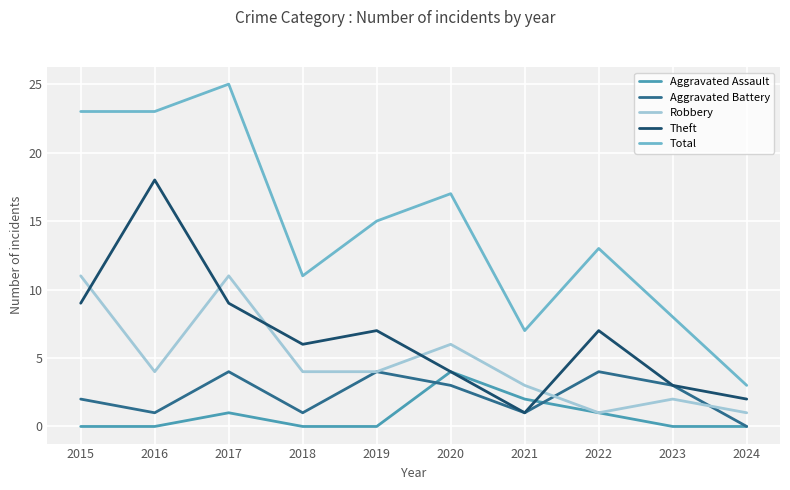

Between 2017 and 2021, which series saw the biggest shift?

Total